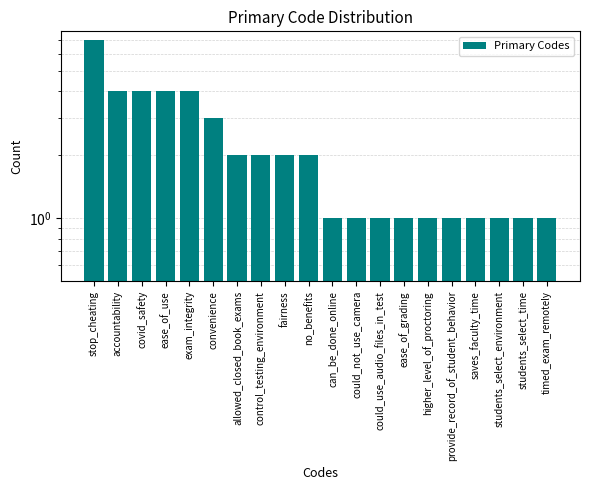

List the labels in order of value, smallest first.

can_be_done_online, could_not_use_camera, could_use_audio_files_in_test, ease_of_grading, higher_level_of_proctoring, provide_record_of_student_behavior, saves_faculty_time, students_select_environment, students_select_time, timed_exam_remotely, allowed_closed_book_exams, control_testing_environment, fairness, no_benefits, convenience, accountability, covid_safety, ease_of_use, exam_integrity, stop_cheating